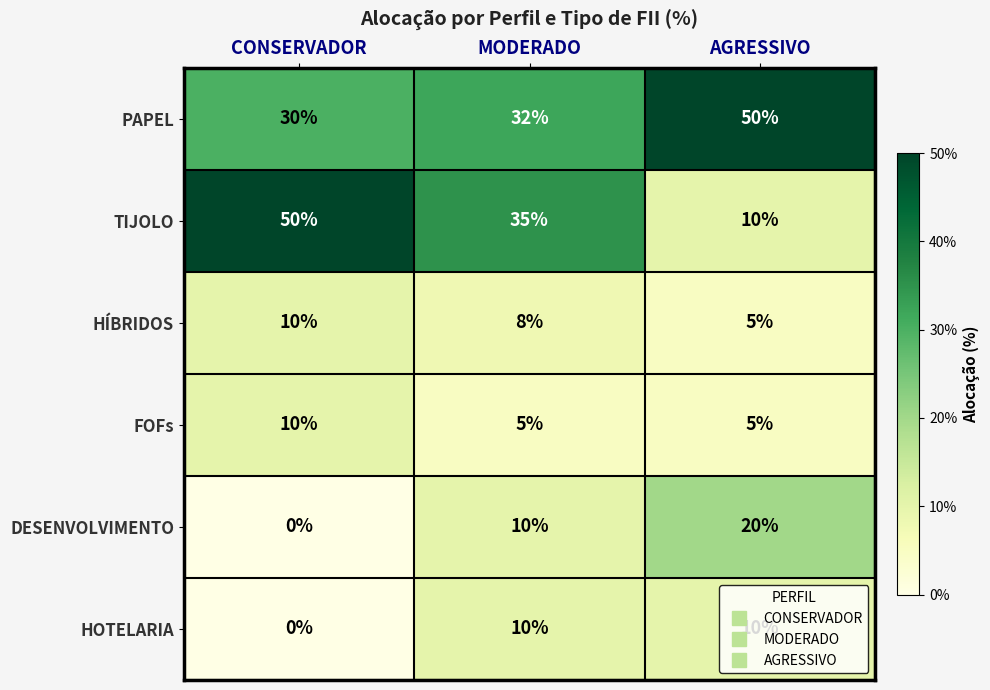

How many distinct data groups are displayed?

6